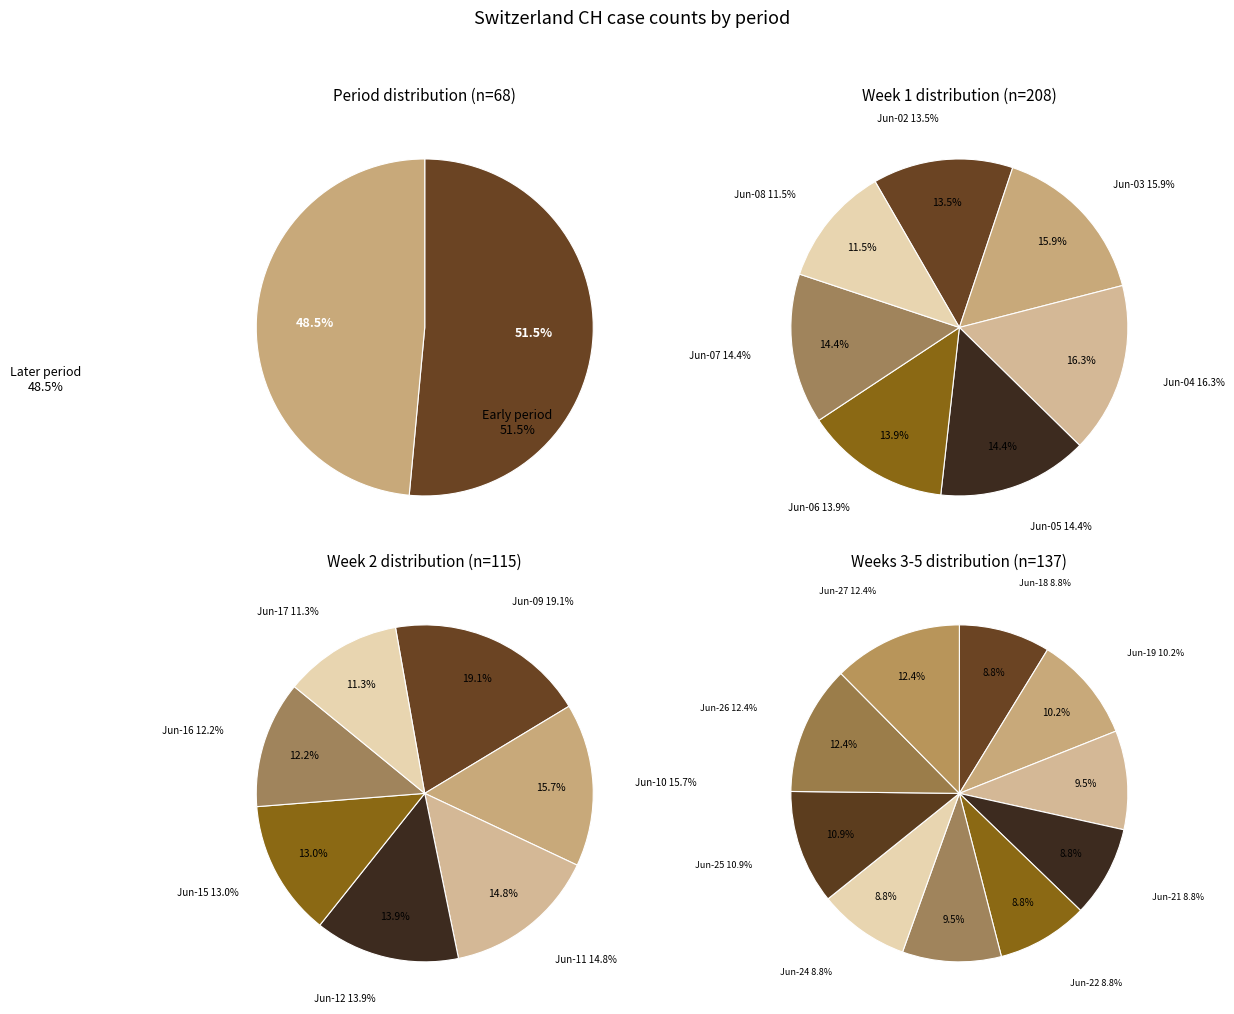

Which slice is the smallest?

2020-06-18